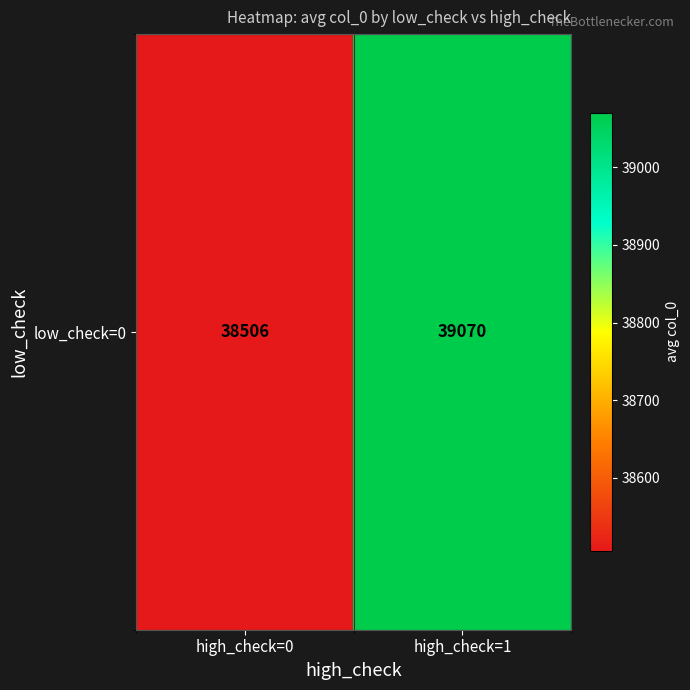

Reading left to right, extract all data points from this chart.

38505.8	39070.0